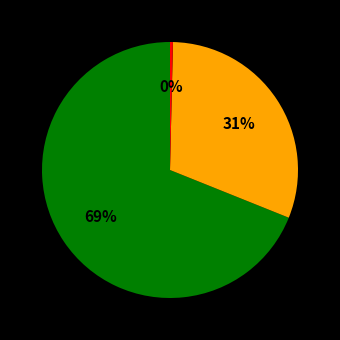

To the nearest percent, what is the average slice percentage?

33%